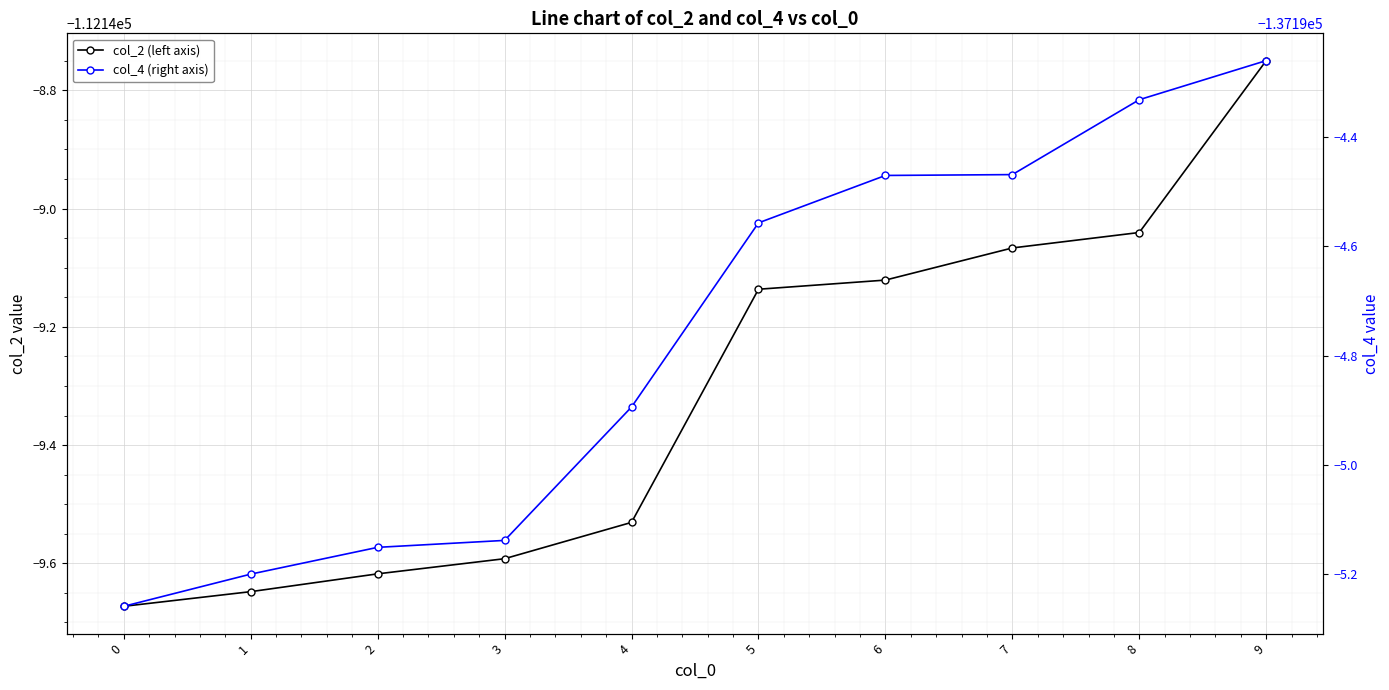

What is the approximate value of col_4 (right axis) at 6?

-137194.5